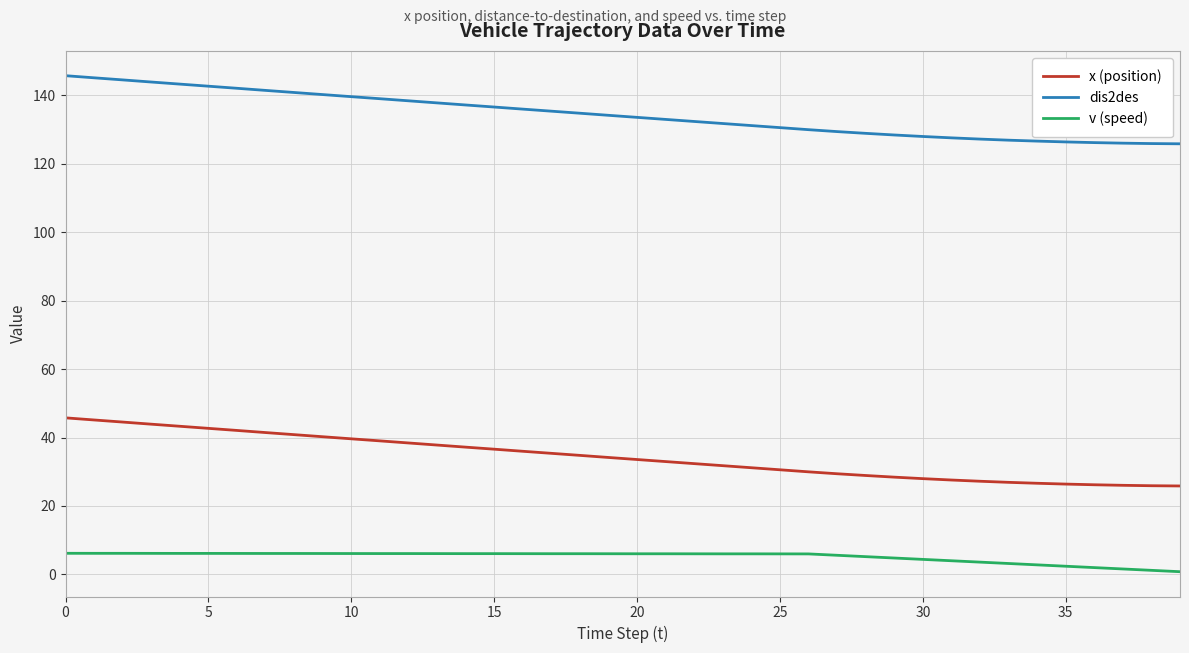

True or false: v (speed) and dis2des cross at least once.

False